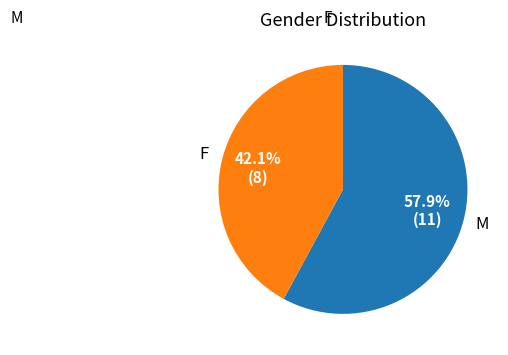

How many segments does this pie chart have?

2